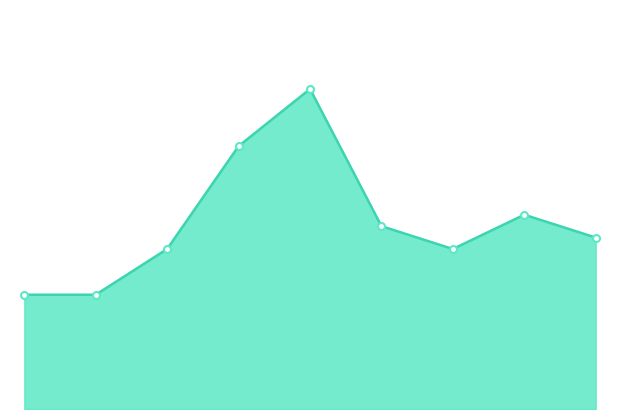

True or false: Total markers has a value of 3 at 0.

False